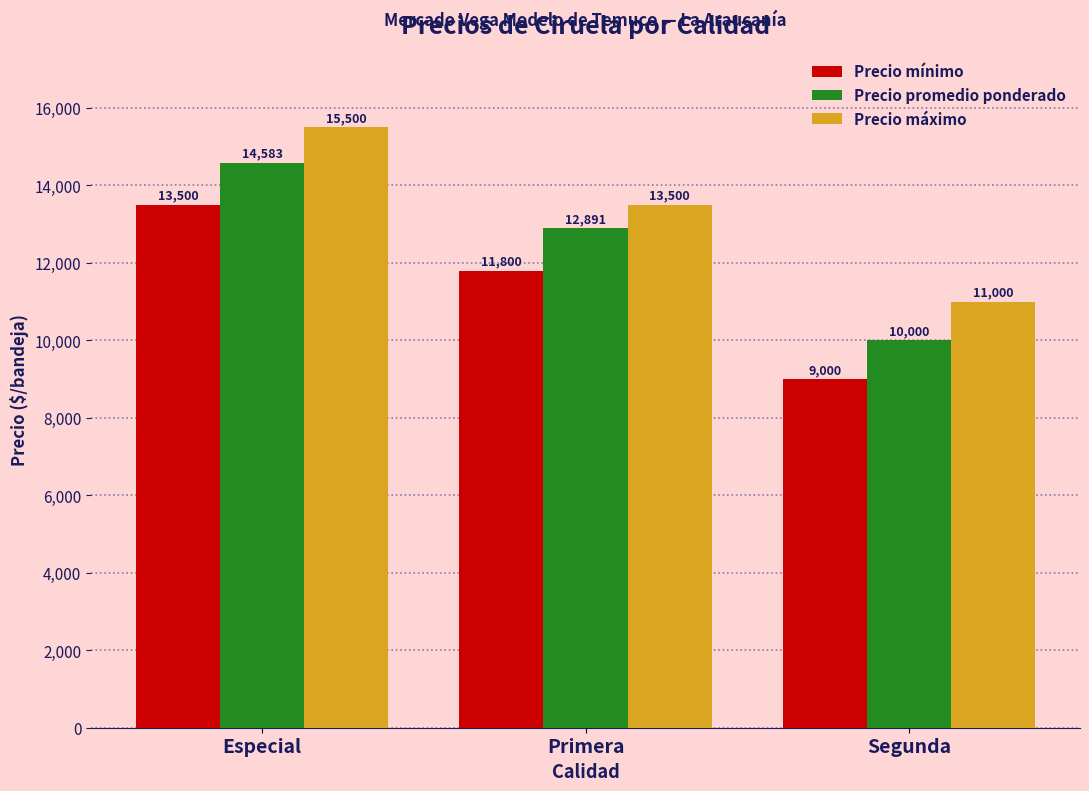

How many data points does each series have?

3